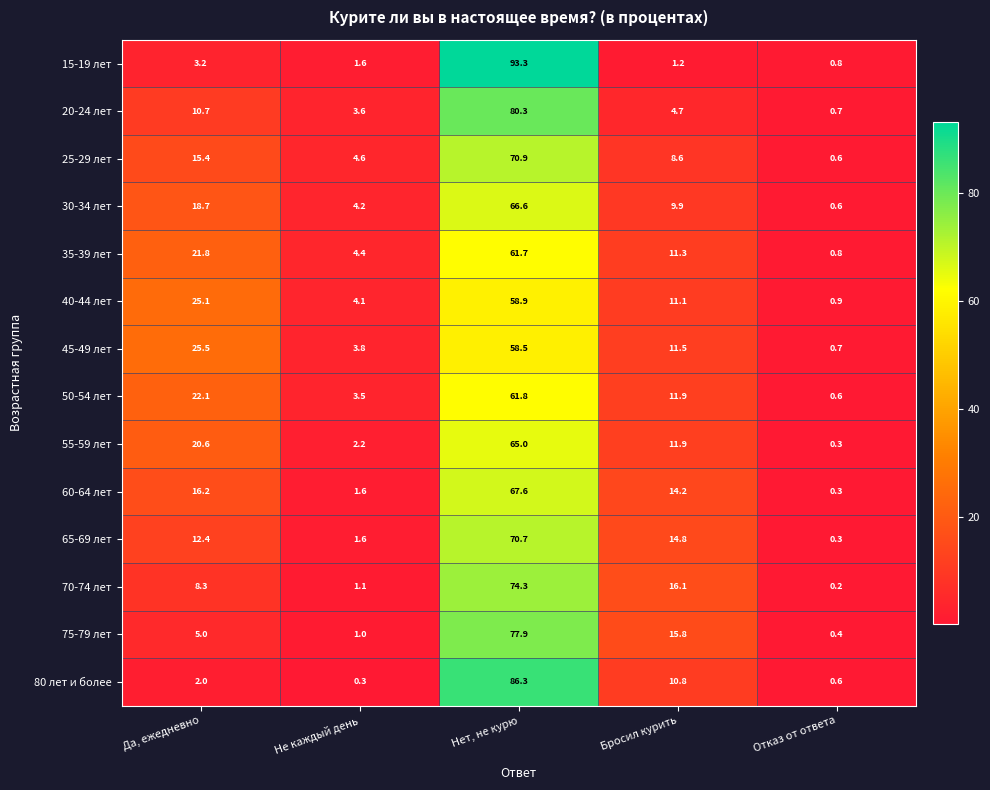

What is the spread (max minus min) of values at Да, ежедневно?

23.5